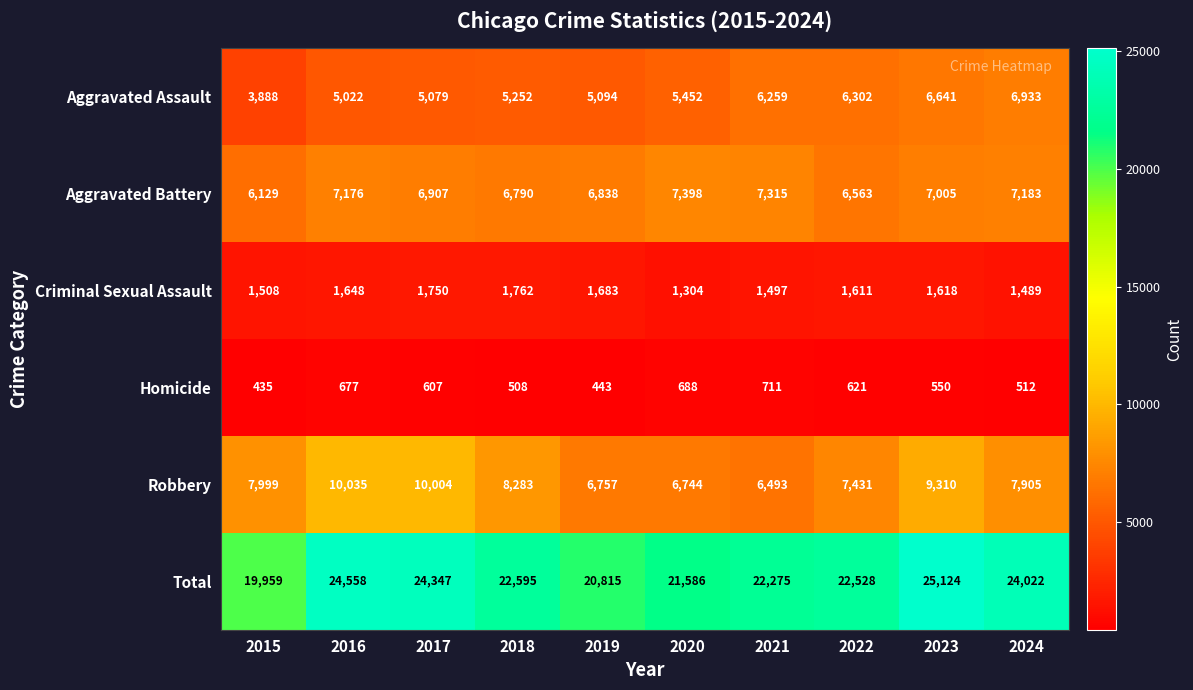

True or false: Robbery has a value of 10004 at 2017.

True